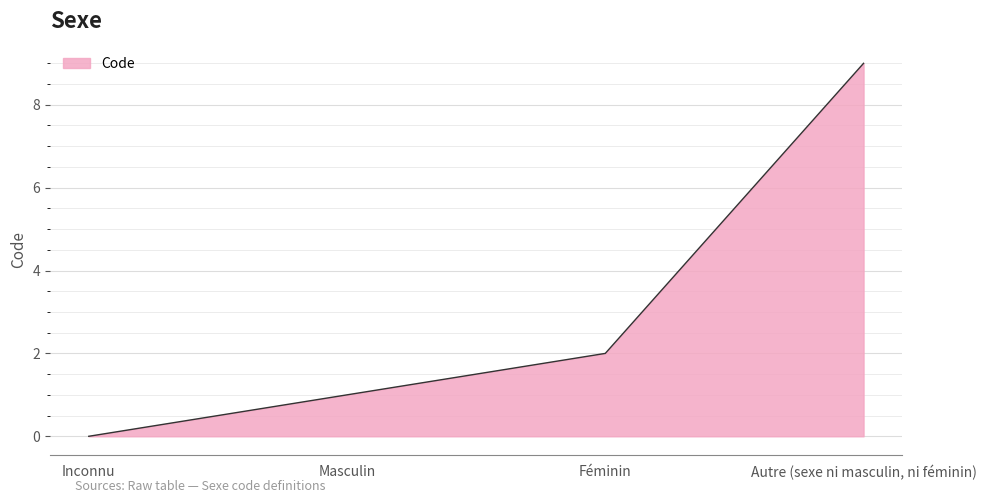

How many positive values are there?

3